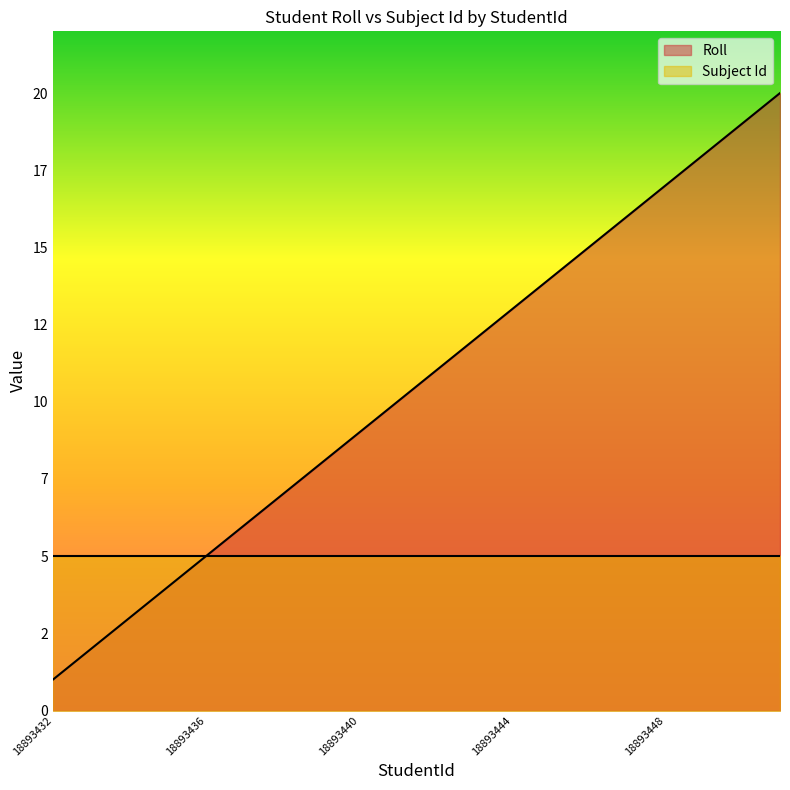

True or false: there are more than 1 points higher than both neighbors.

False